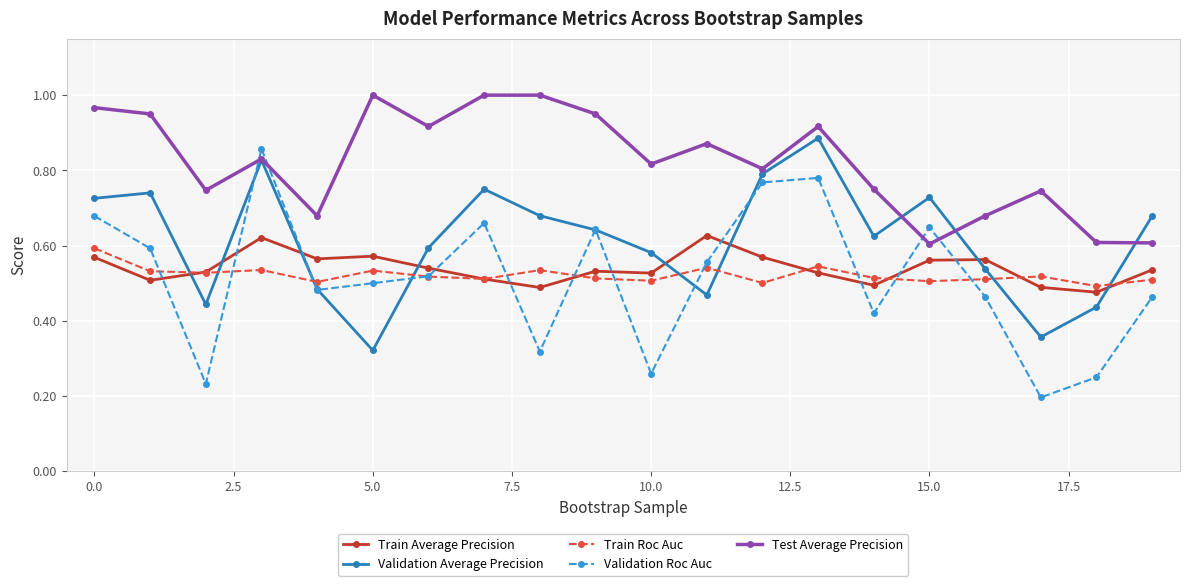

Does the chart have visible grid lines?

Yes